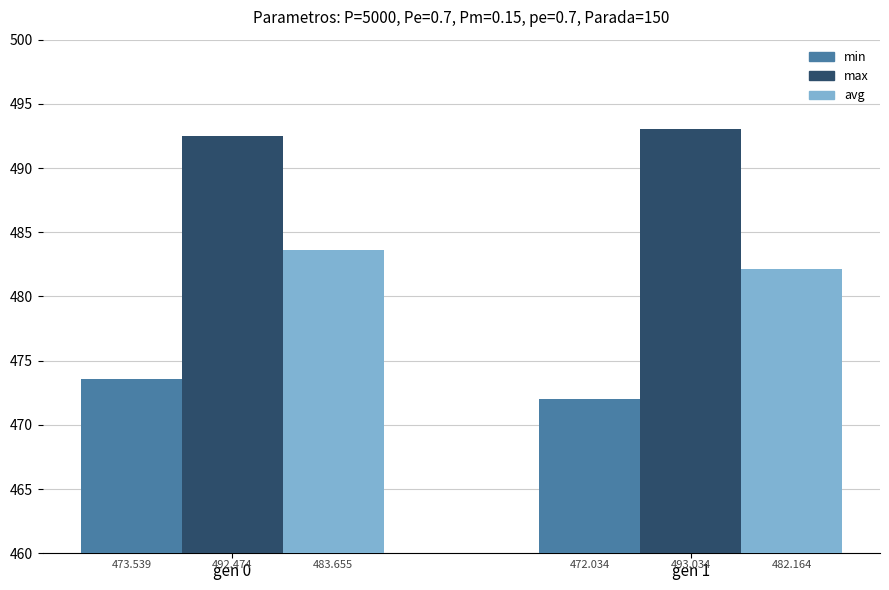

What is the sum of the min values at gen 1 and gen 0?

945.6